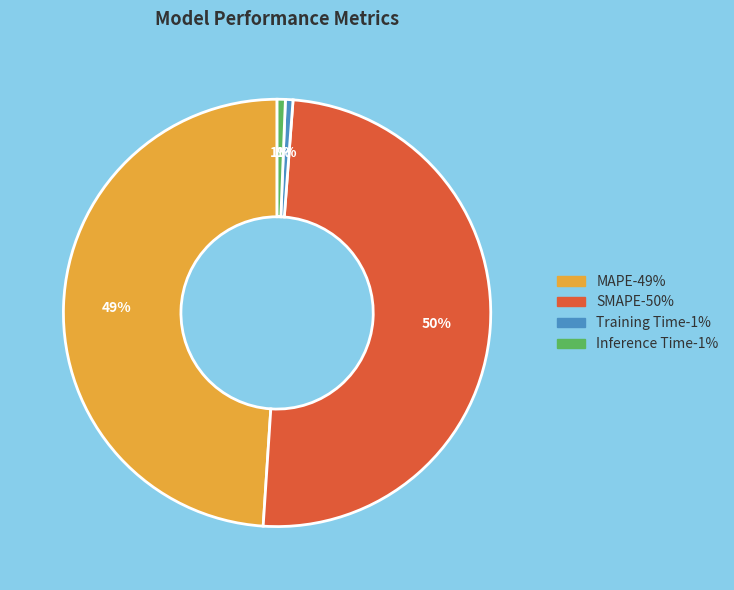

Combined, do MAPE and SMAPE account for over 50%?

Yes